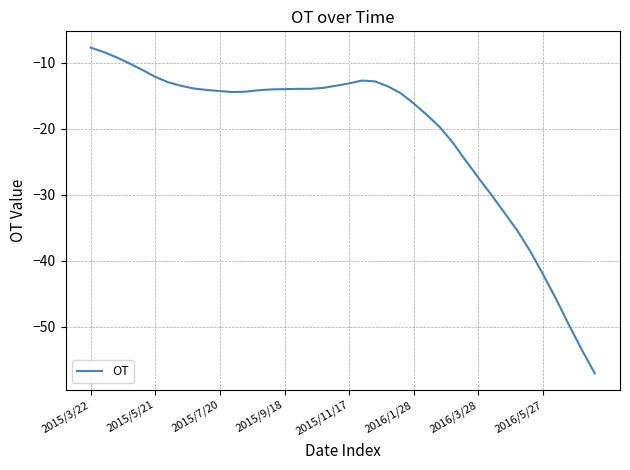

What is the difference between the maximum and minimum values?

49.4